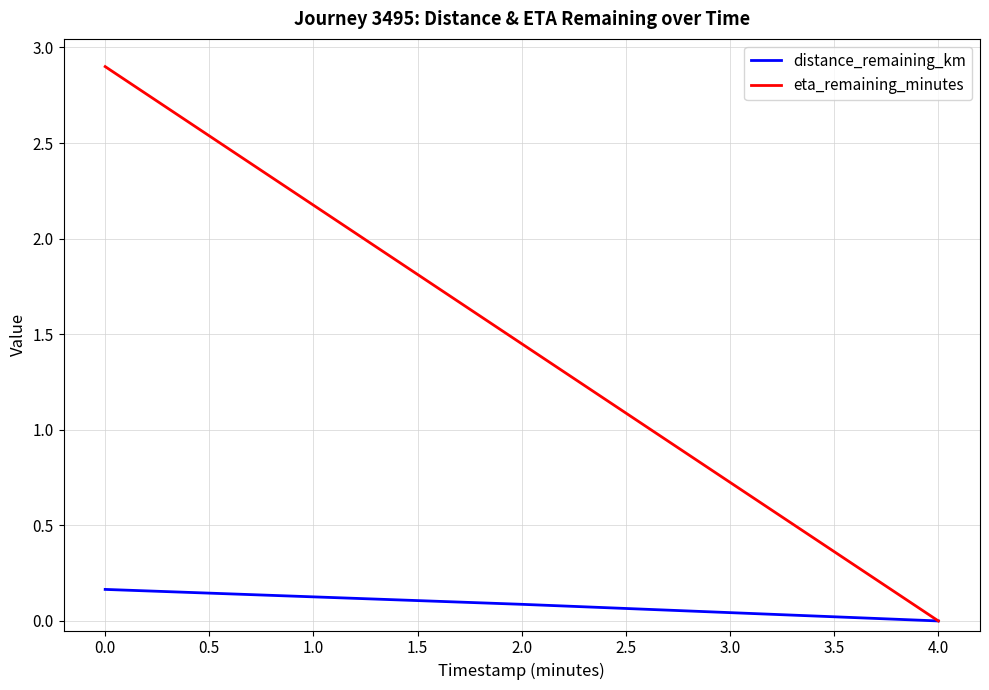

What are all the series names shown in the legend?

distance_remaining_km, eta_remaining_minutes